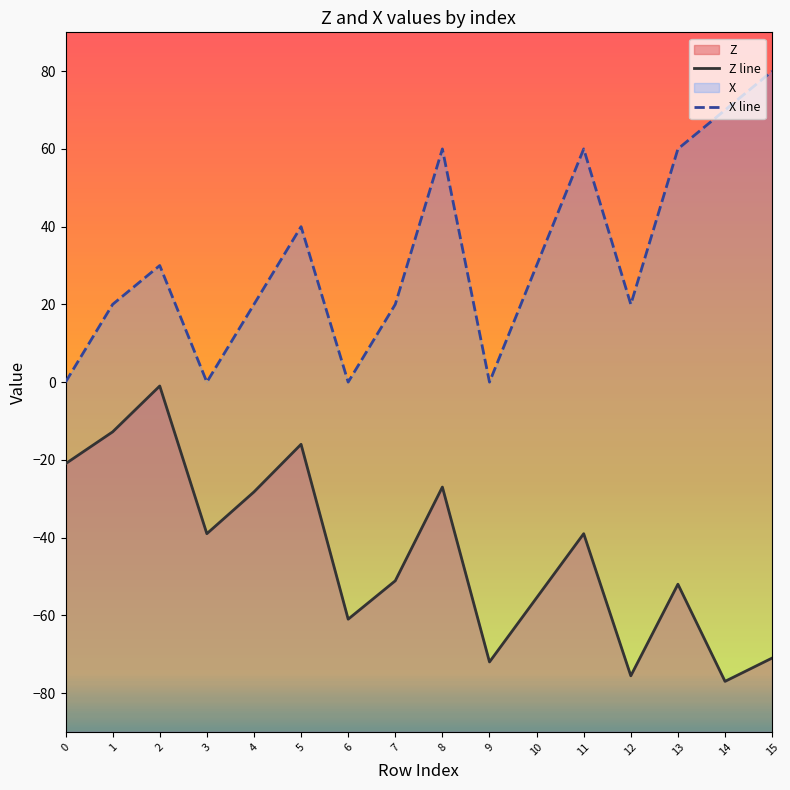

At which label is X line closest to 40?

5